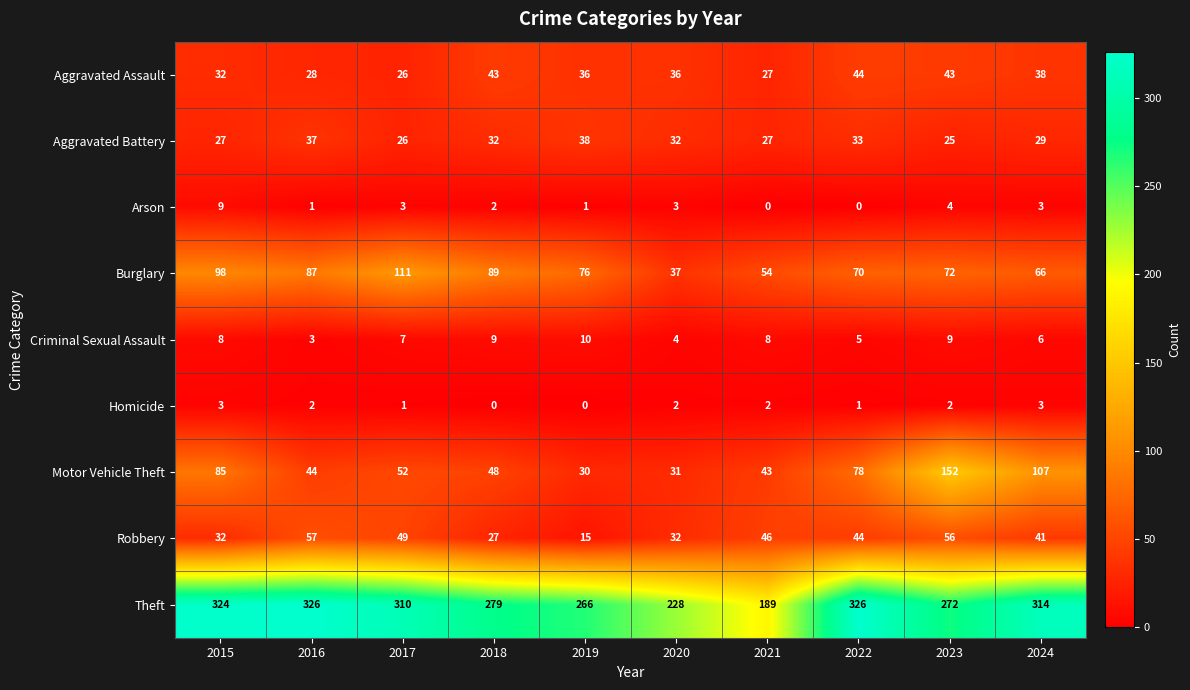

What is the sum of all Robbery values?

399